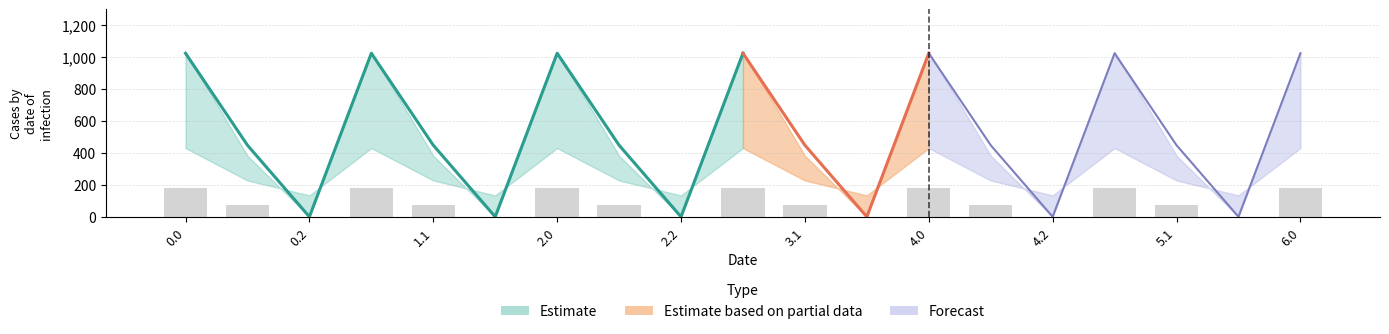

Are the bars horizontal?

No